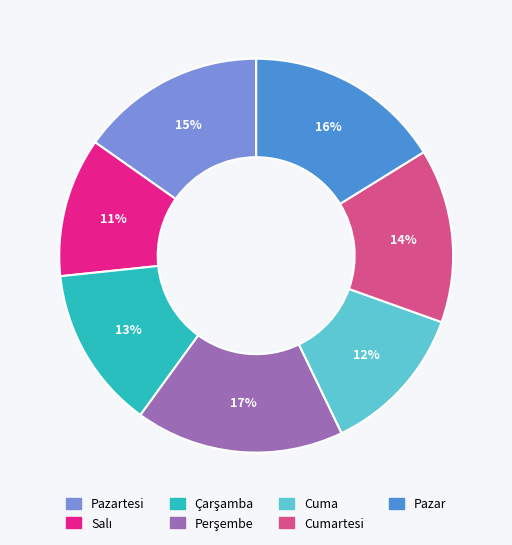

Is there any slice that represents more than half of the pie?

No